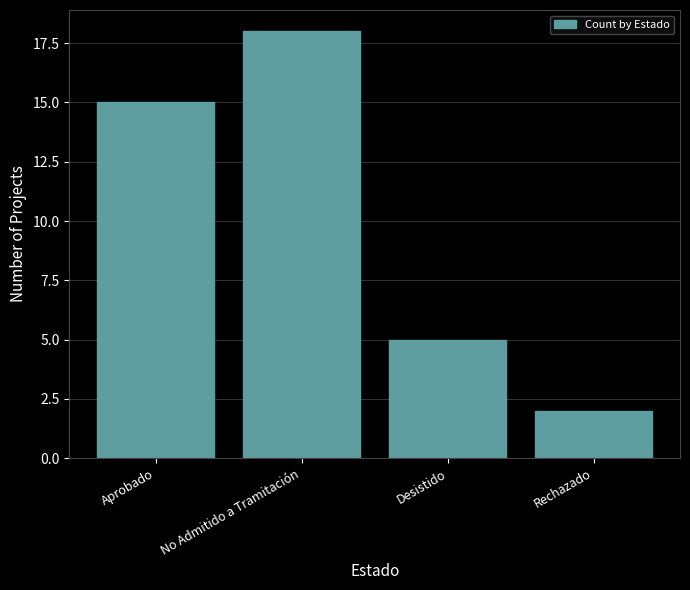

Reading left to right, extract all data points from this chart.

Aprobado=15	No Admitido a Tramitación=18	Desistido=5	Rechazado=2